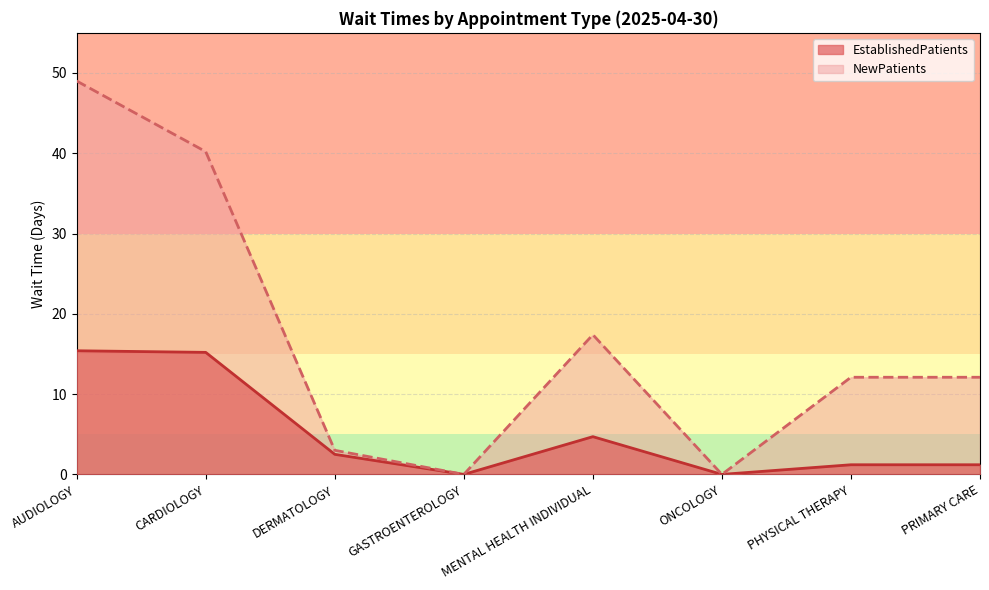

Is it true that EstablishedPatients equals 15.2 at CARDIOLOGY?

True